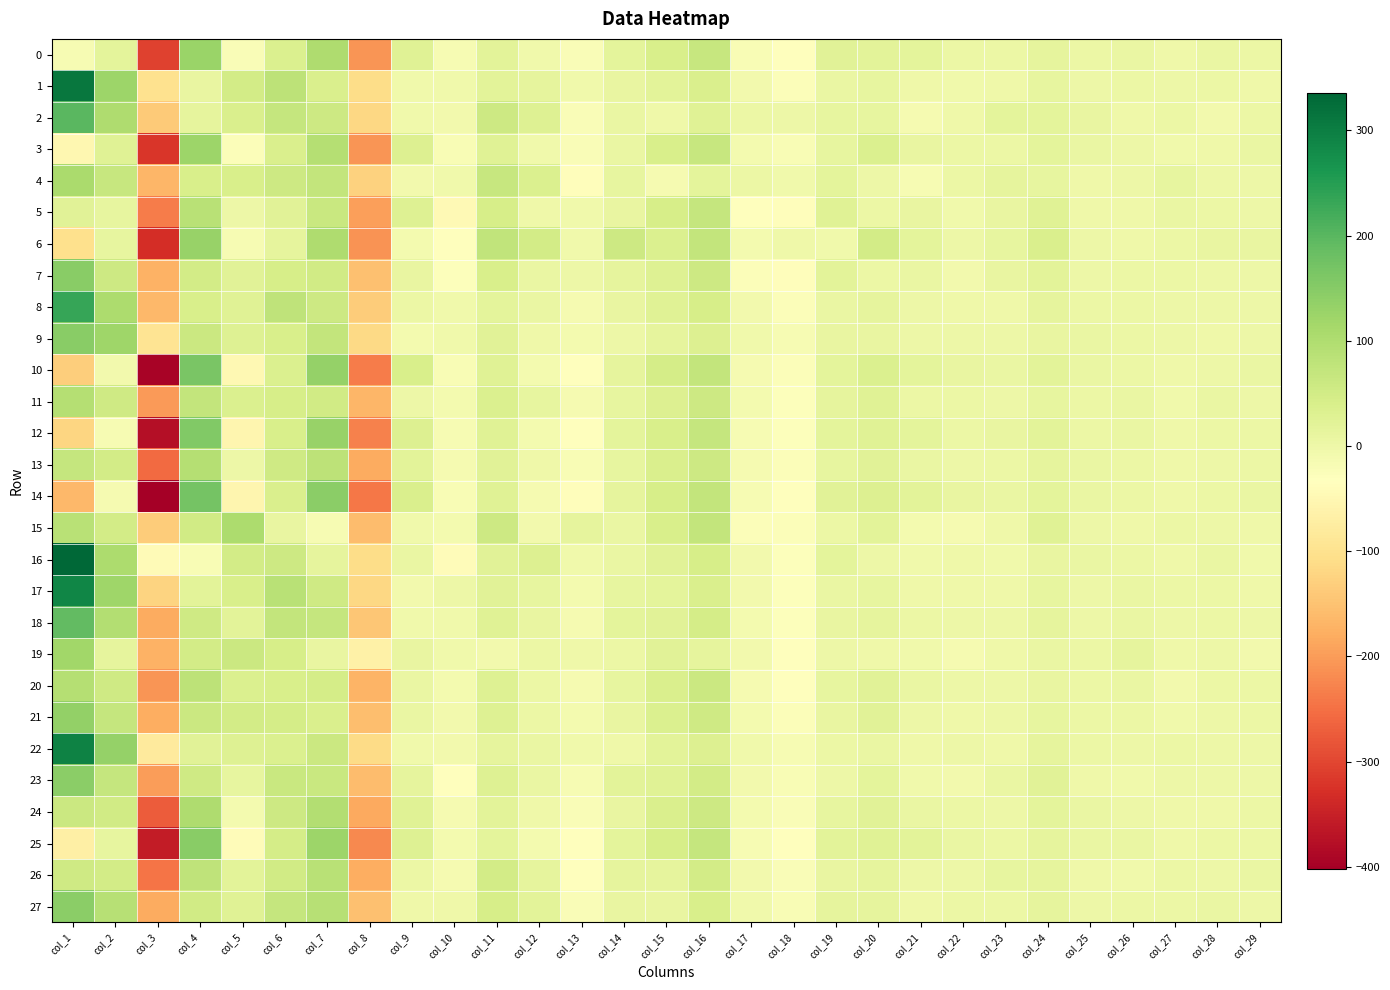

Which series changed the most between col_18 and col_23?

5